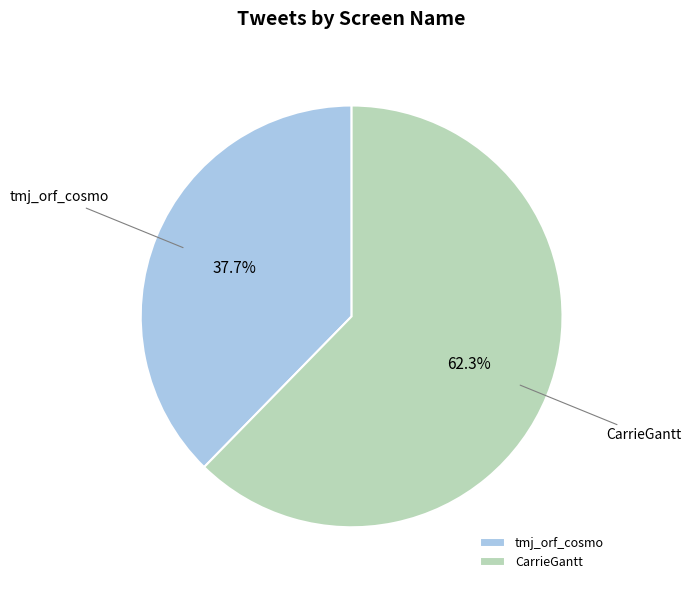

To the nearest percent, what is the difference between the tmj_orf_cosmo and CarrieGantt slice percentages?

25%